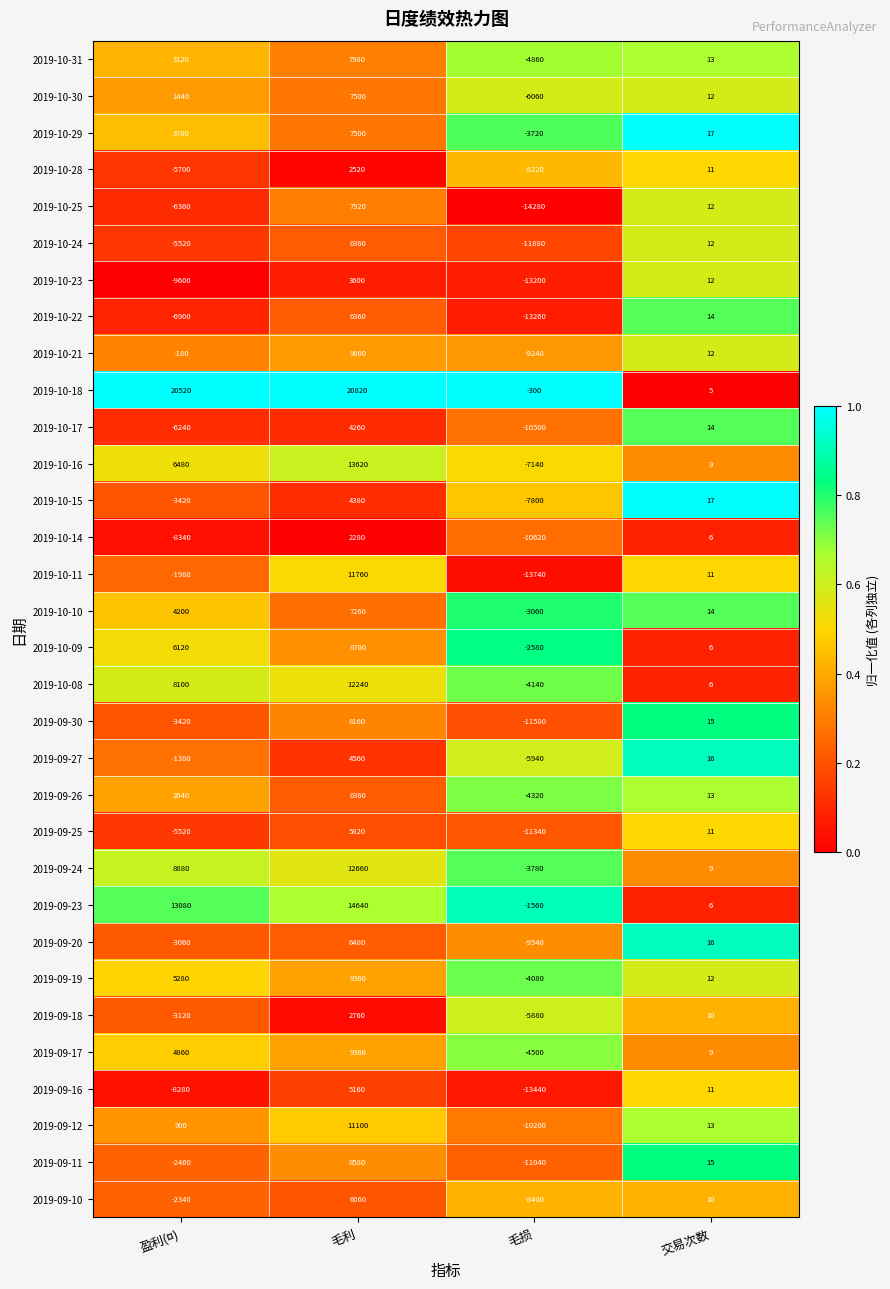

Rank the categories by 2019-09-30 value from highest to lowest.

毛利, 交易次数, 盈利(¤), 毛损